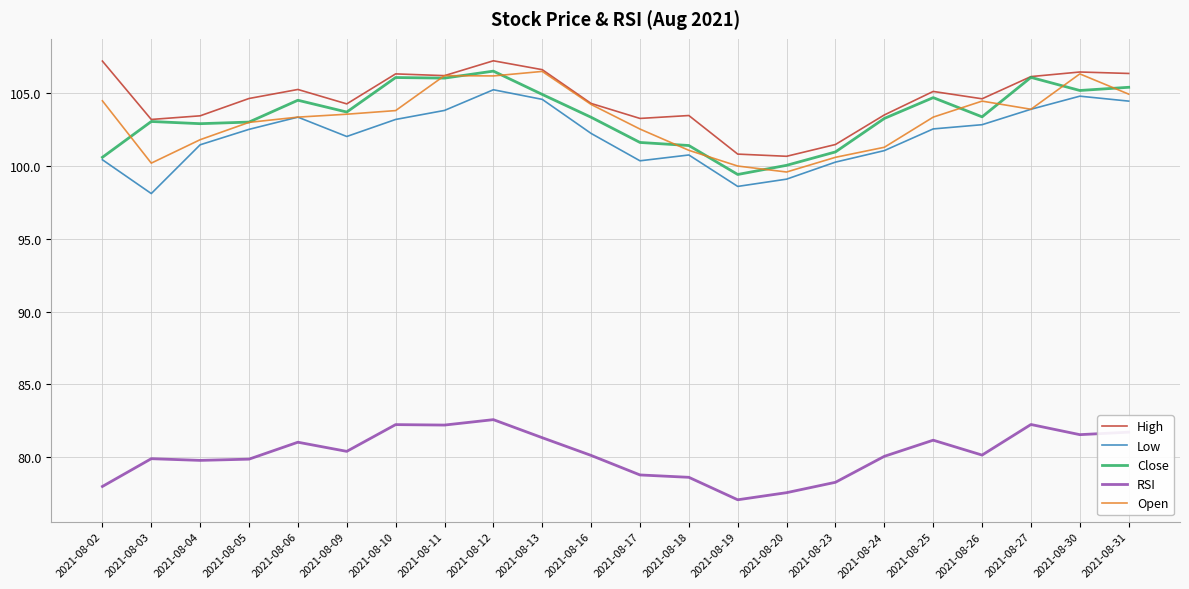

The value of Open at 2021-08-18 is 101.1. True or false?

True